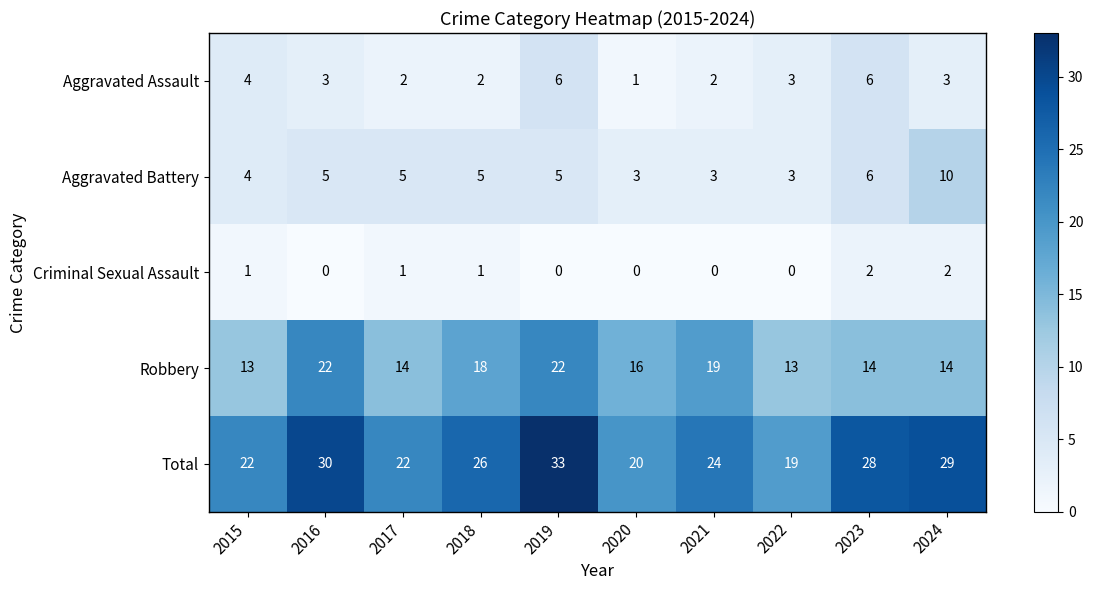

Count the number of data series in this chart.

5